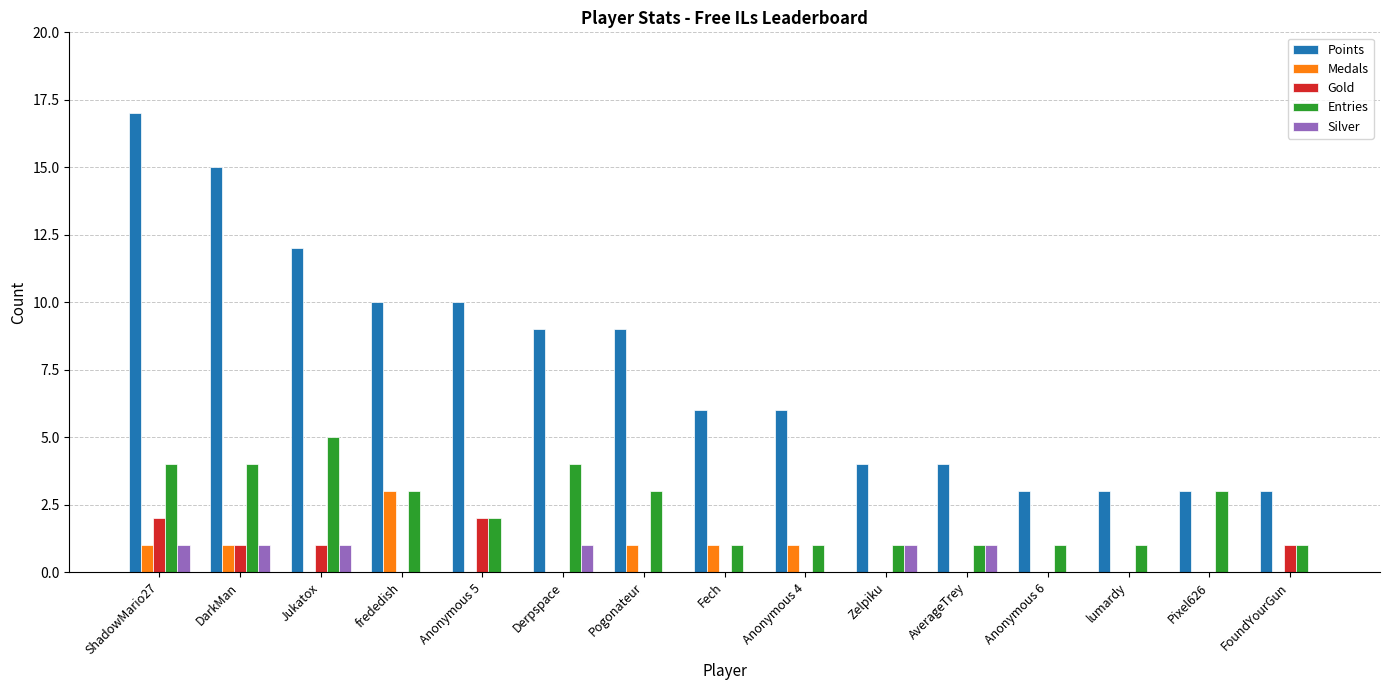

What is the average value of the Points series?

8